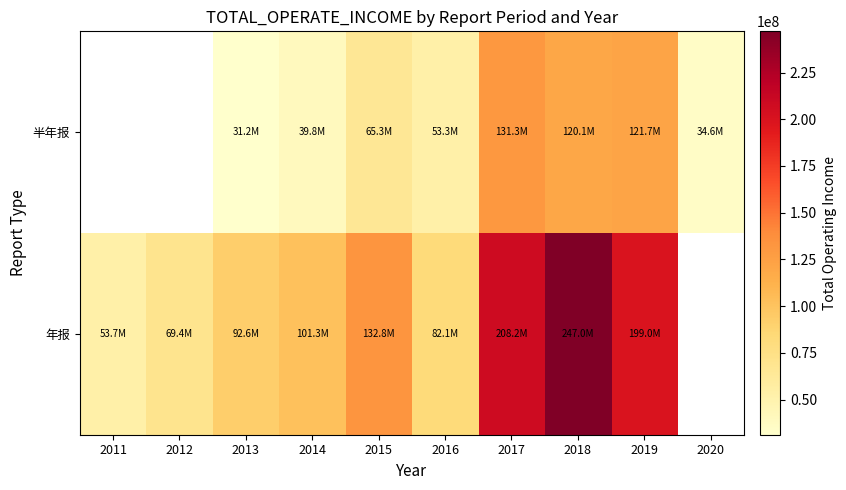

How many distinct data groups are displayed?

2